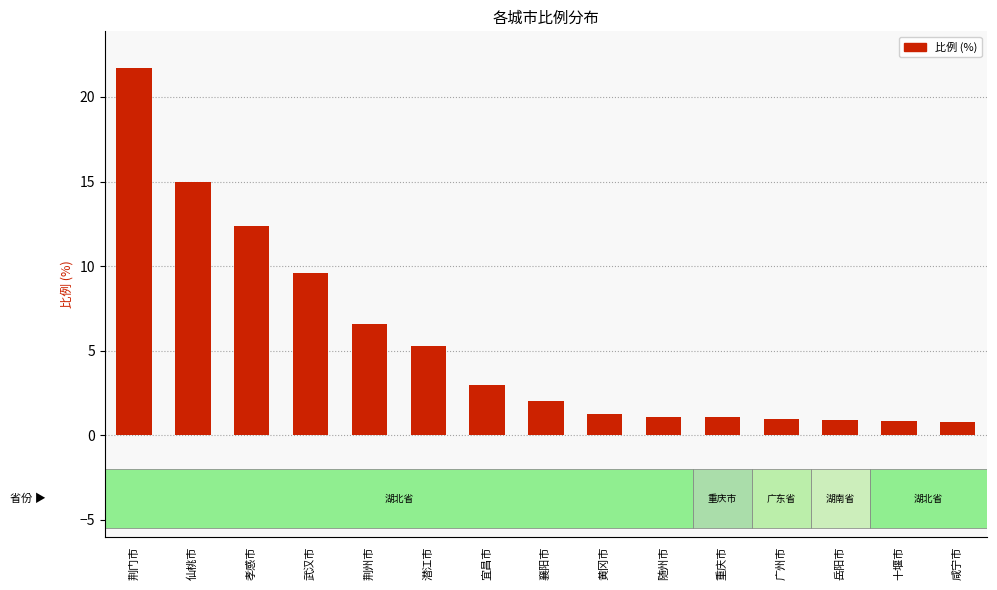

At which category does the chart reach its peak across all series?

荆门市